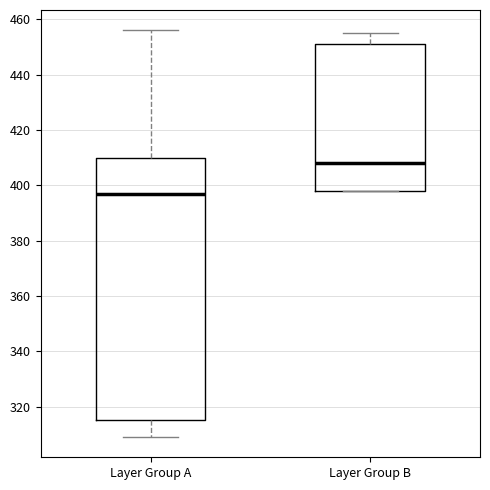

Reading left to right, read every box against the y-axis: the position of its median line, the range the box covers, and the ends of its whiskers. The values are not printed on the chart, so give them approximately, as read against the axis.

Layer Group A: median 398, box 316 to 410, whiskers 310 to 456
Layer Group B: median 408, box 398 to 452, whiskers 398 to 456